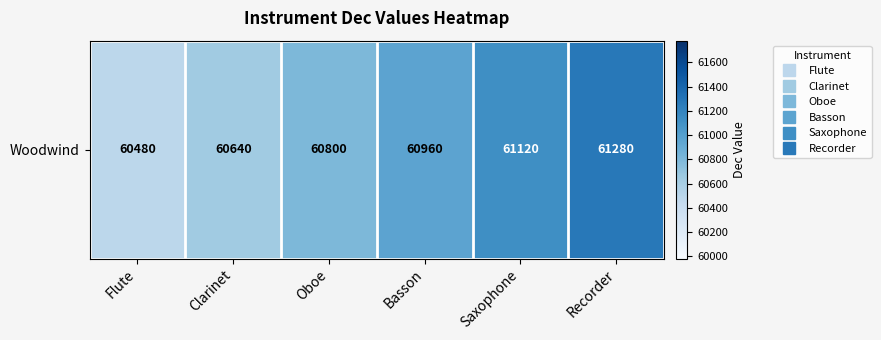

The chart shows a value of 60800 at Oboe. True or false?

True